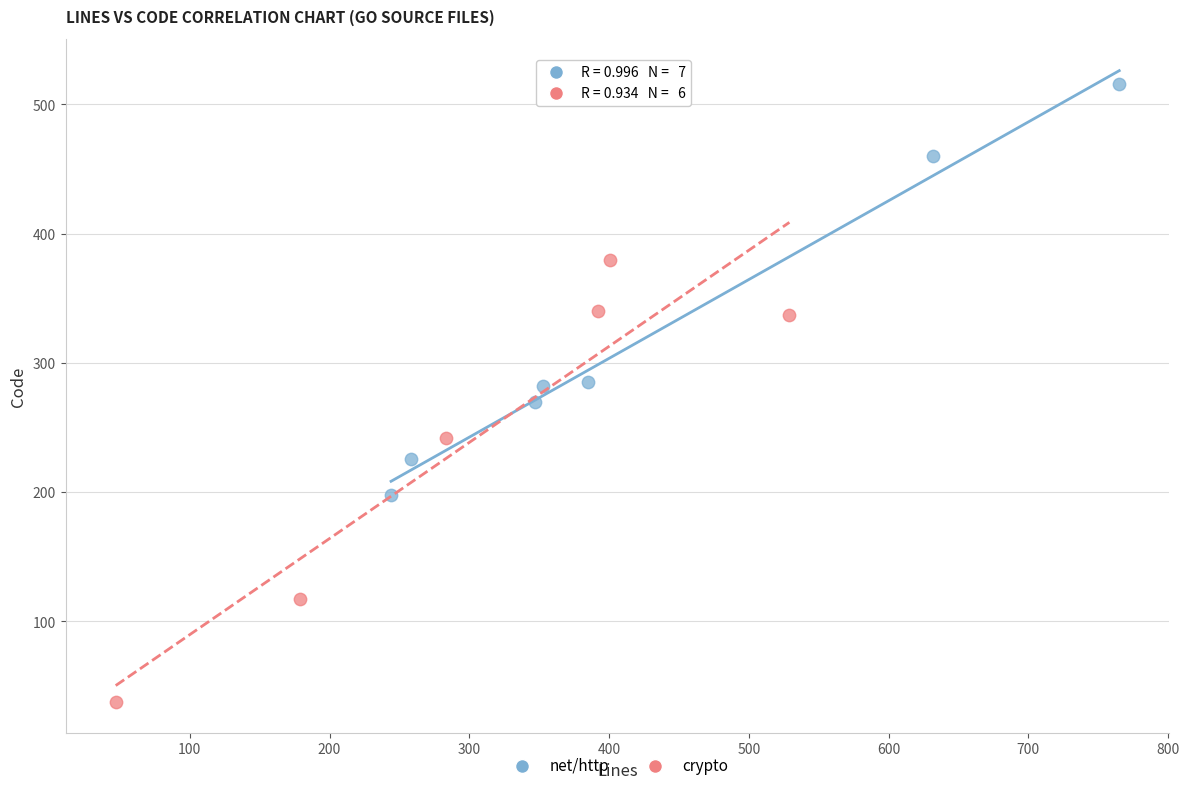

Which series contains the lowest Y value?

crypto